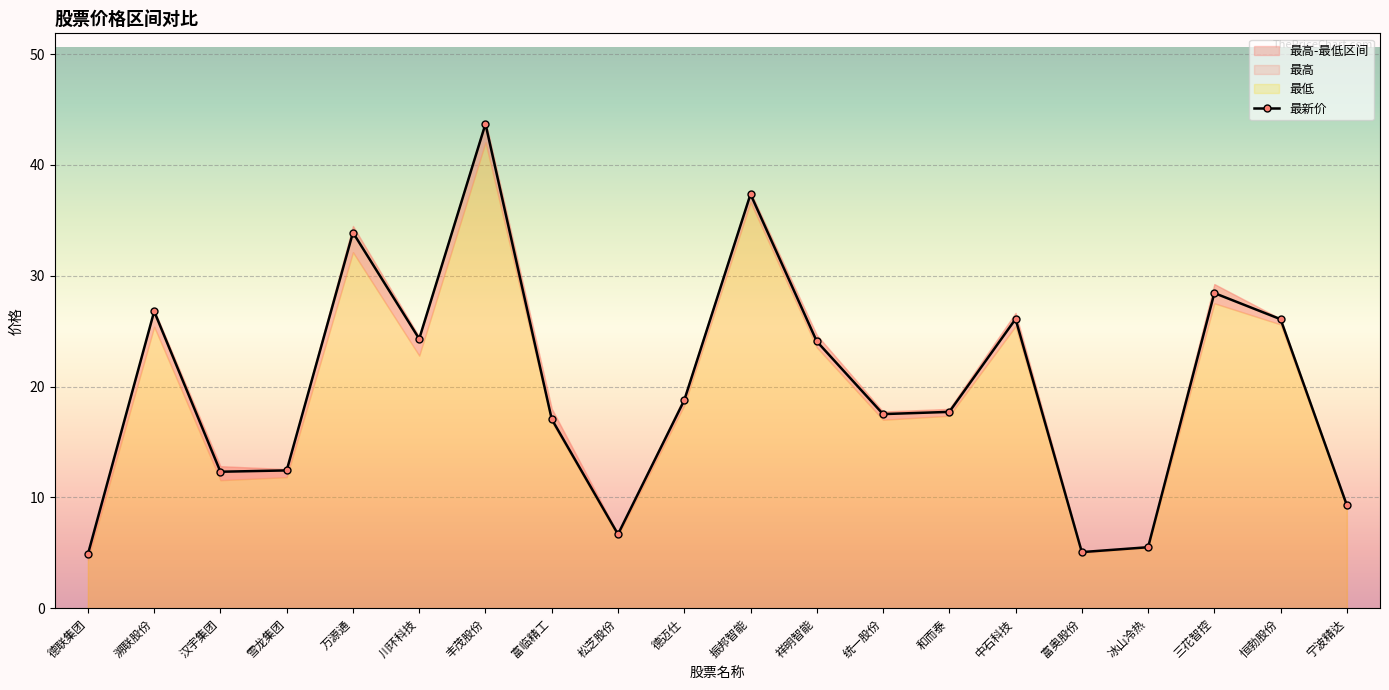

What is the value of the 1st point from the left?

4.9